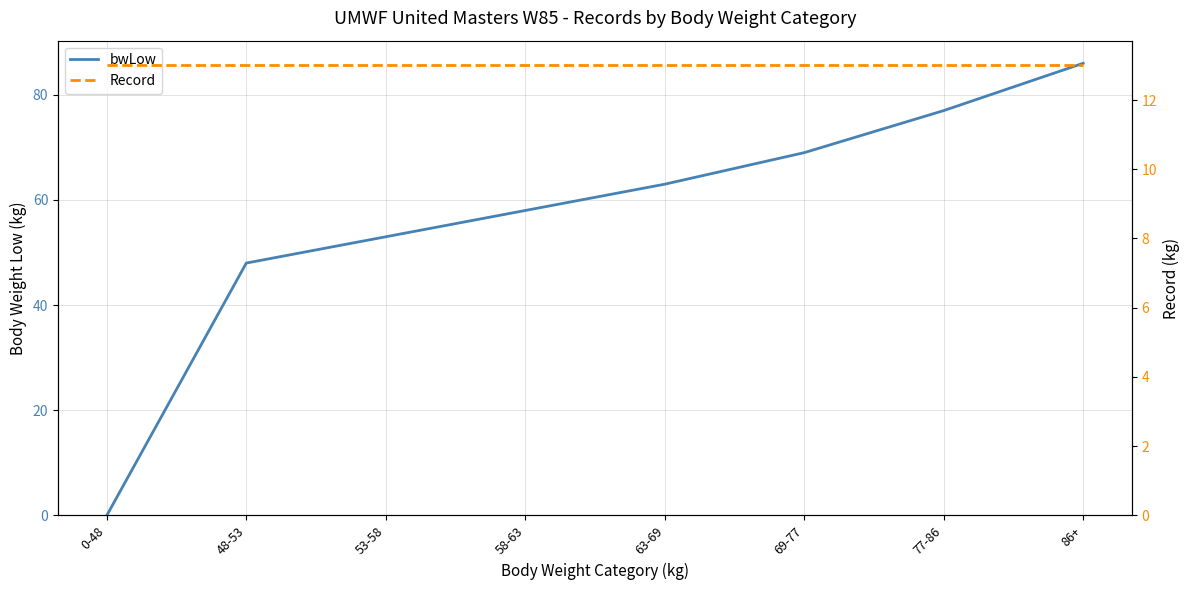

Is the value of bwLow at 86+ greater than the value of Record at 53-58?

Yes